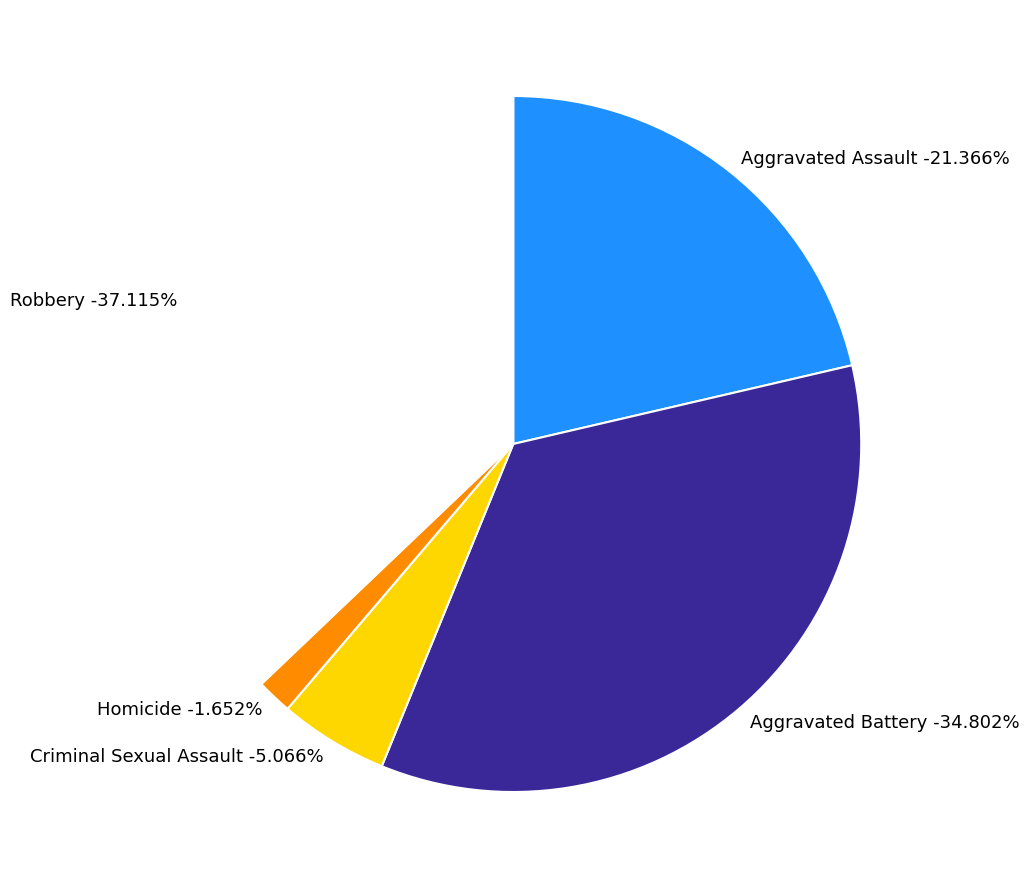

Approximately how many times larger is the value at Aggravated Assault compared to Homicide?

12.9